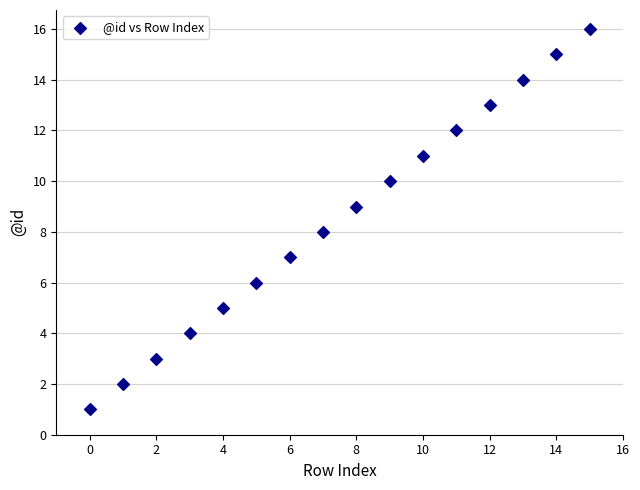

What is the range of Y values (max minus min)?

15